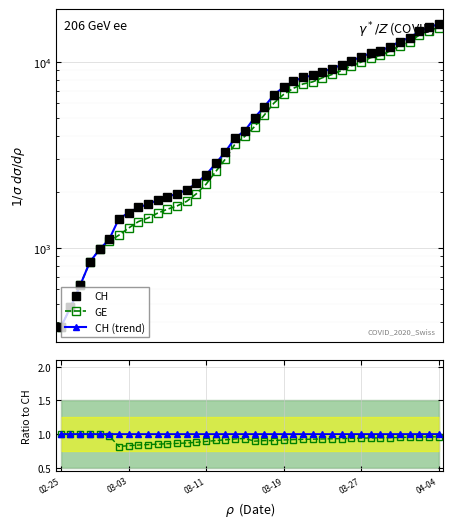

What is the value of the CH (trend) point at the 17th from the left?

2845.0